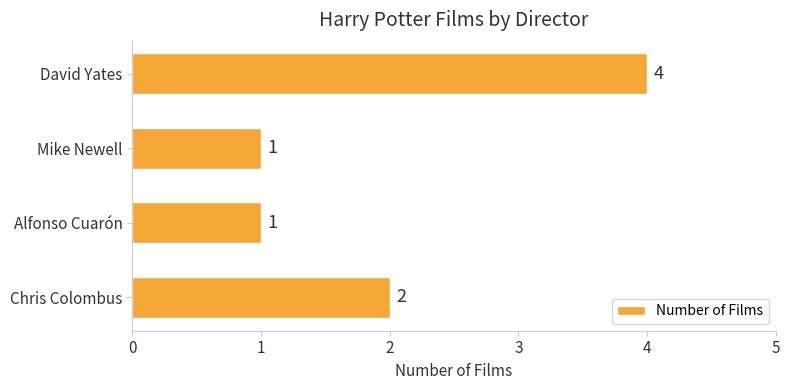

Which has a higher value, Alfonso Cuarón or Chris Colombus?

Chris Colombus